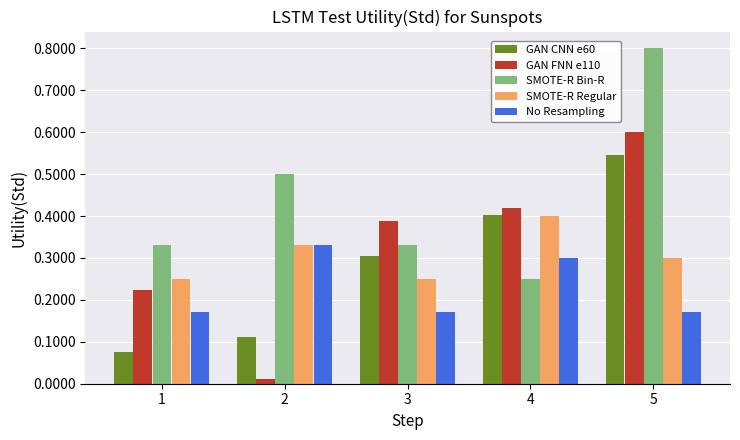

At which label does GAN CNN e60 reach its minimum?

1